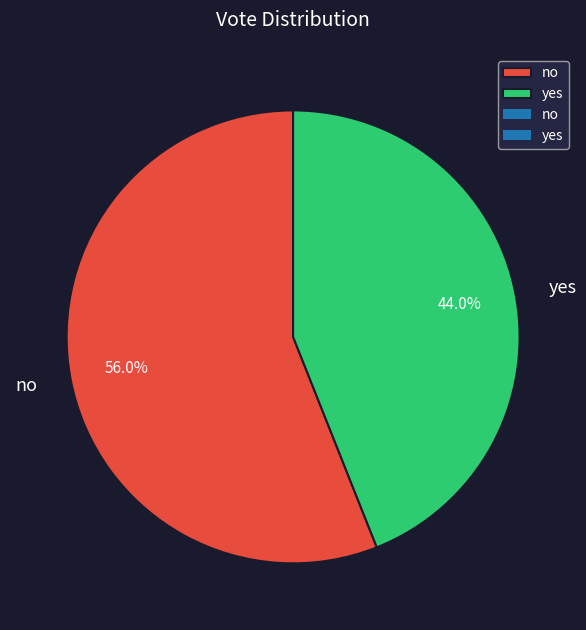

To the nearest percent, what is the difference between the yes and no slice percentages?

12%